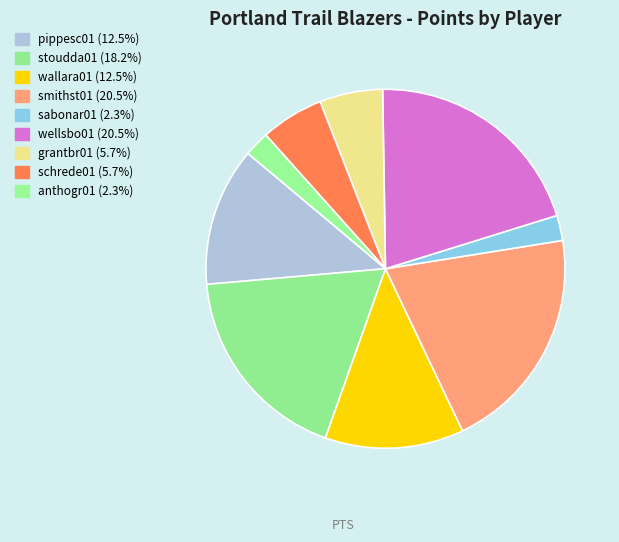

Does smithst01 represent more than half of the total?

No